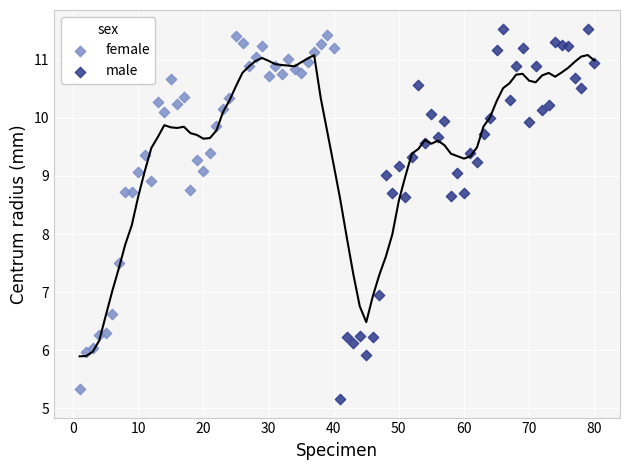

Which series has the largest Y range (max minus min)?

male